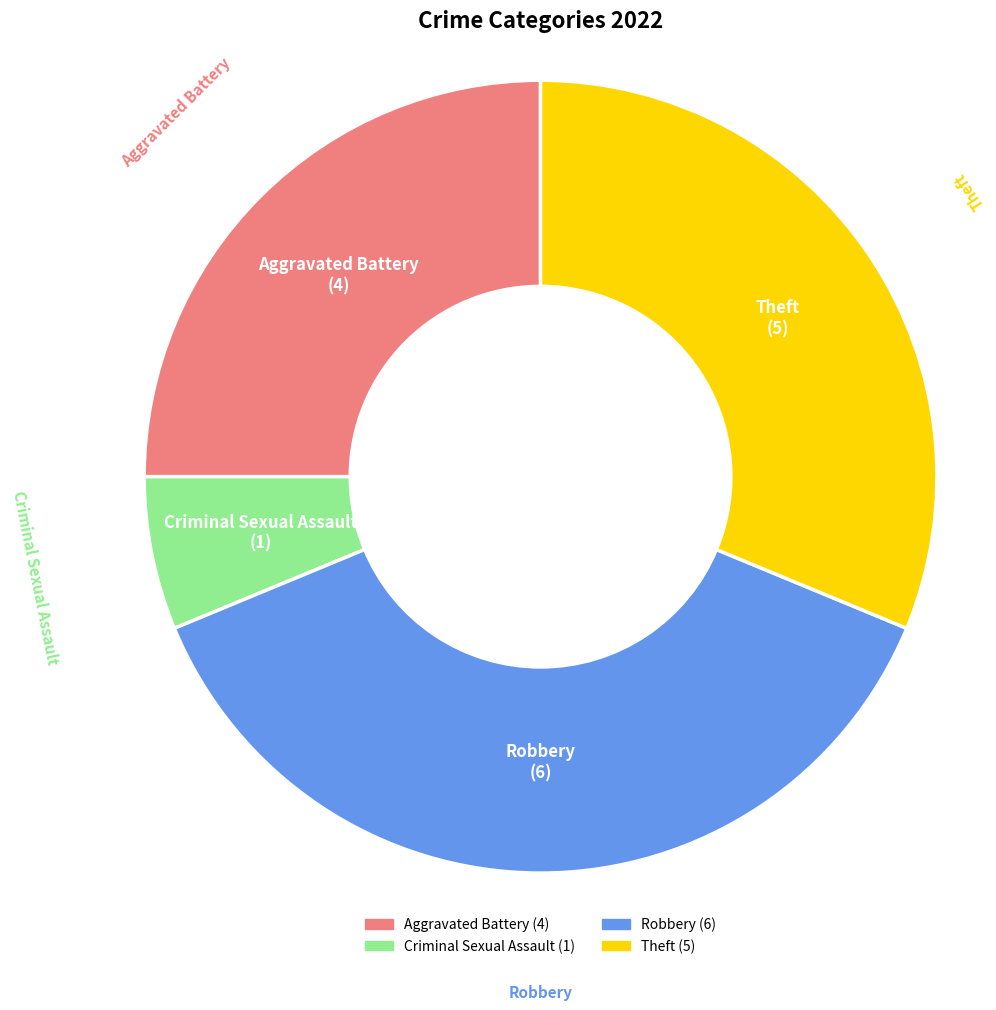

How many segments does this pie chart have?

4